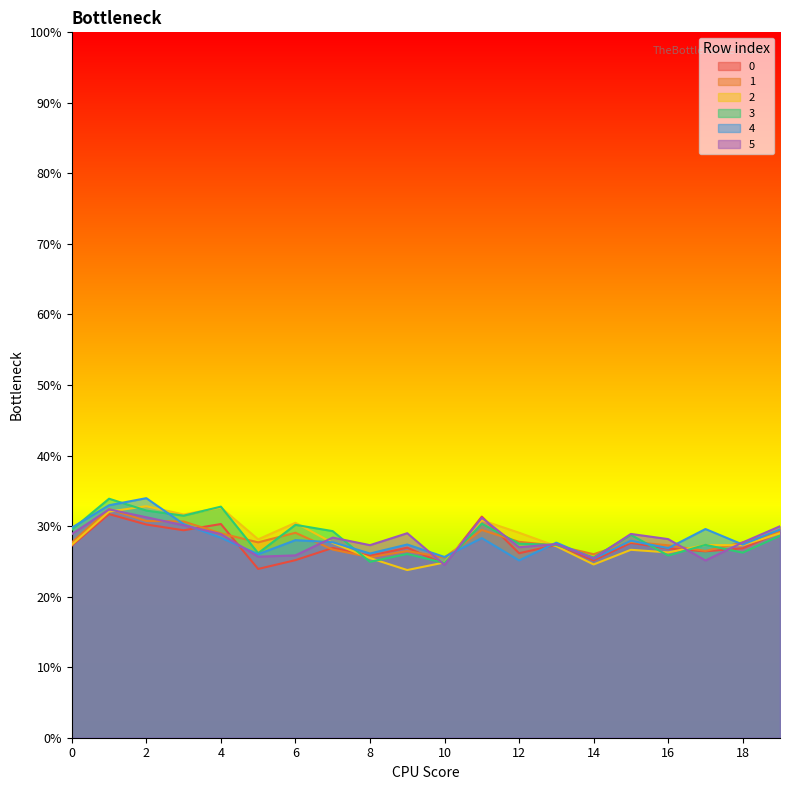

How many interior local valleys does the 3 series have?

7